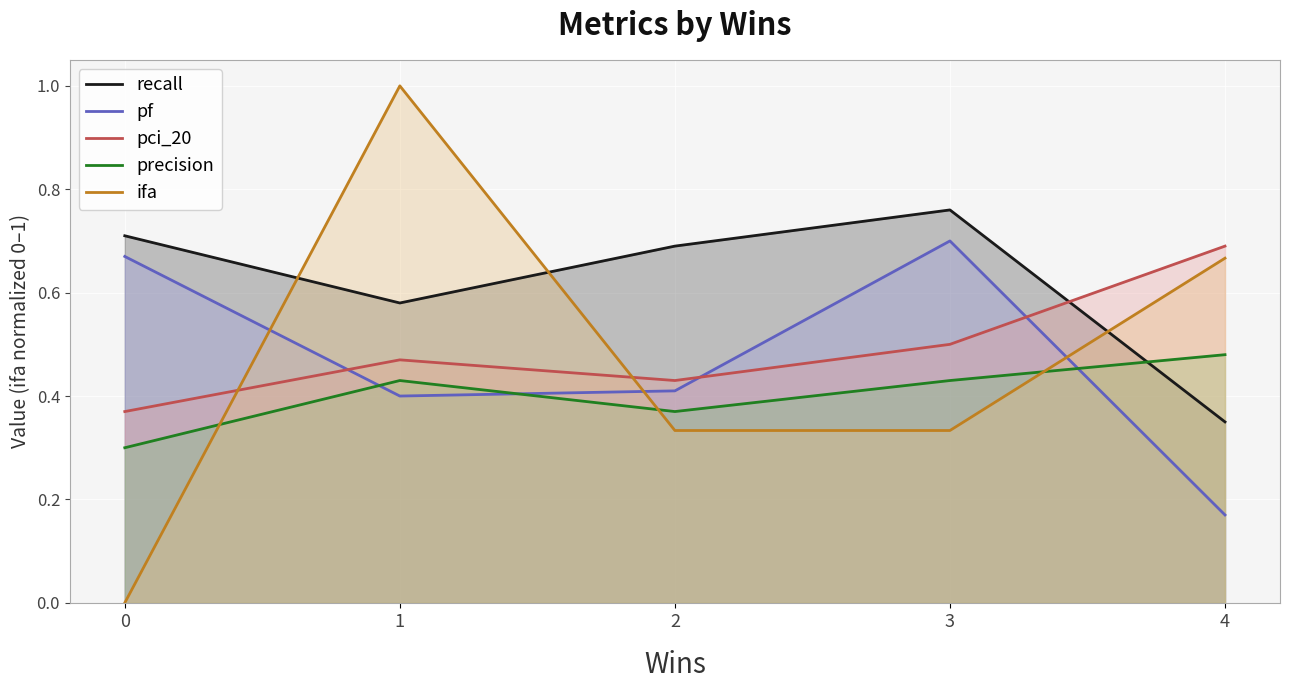

How many distinct data groups are displayed?

5